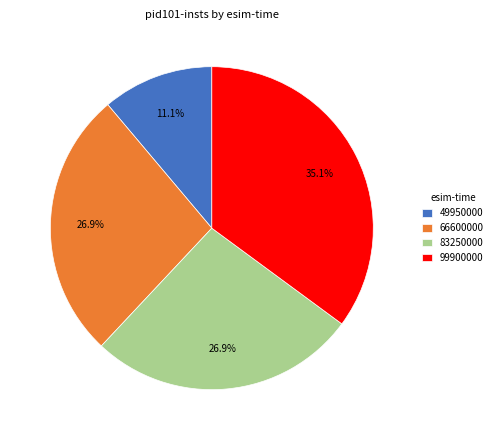

What is the ratio of the value at 83250000 to the value at 99900000?

0.8